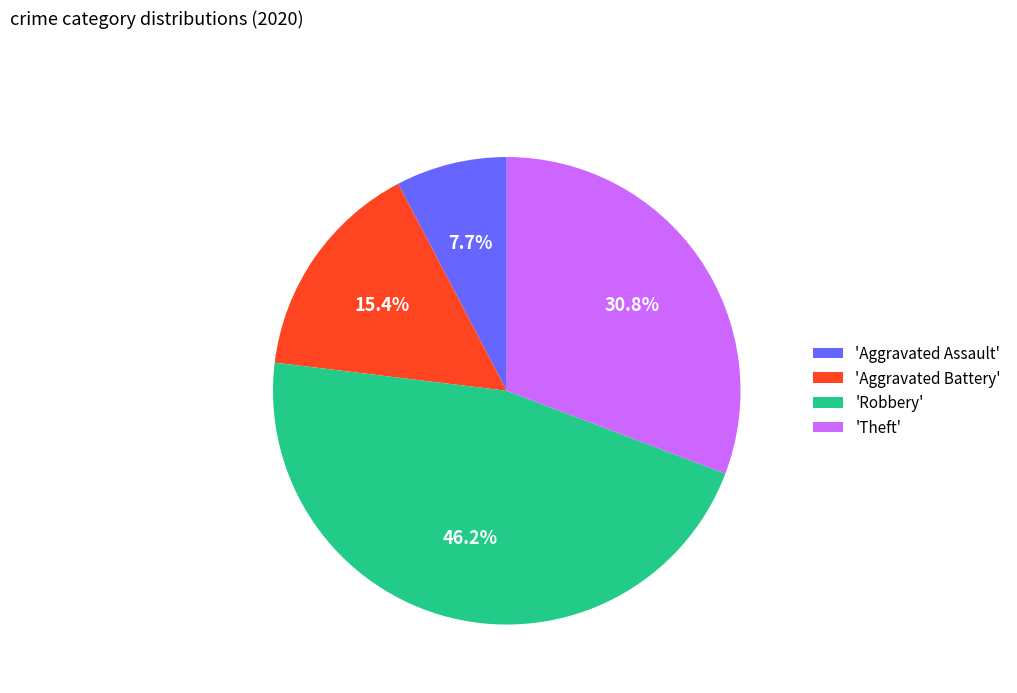

Which has a higher value, 'Aggravated Assault' or 'Aggravated Battery'?

'Aggravated Battery'